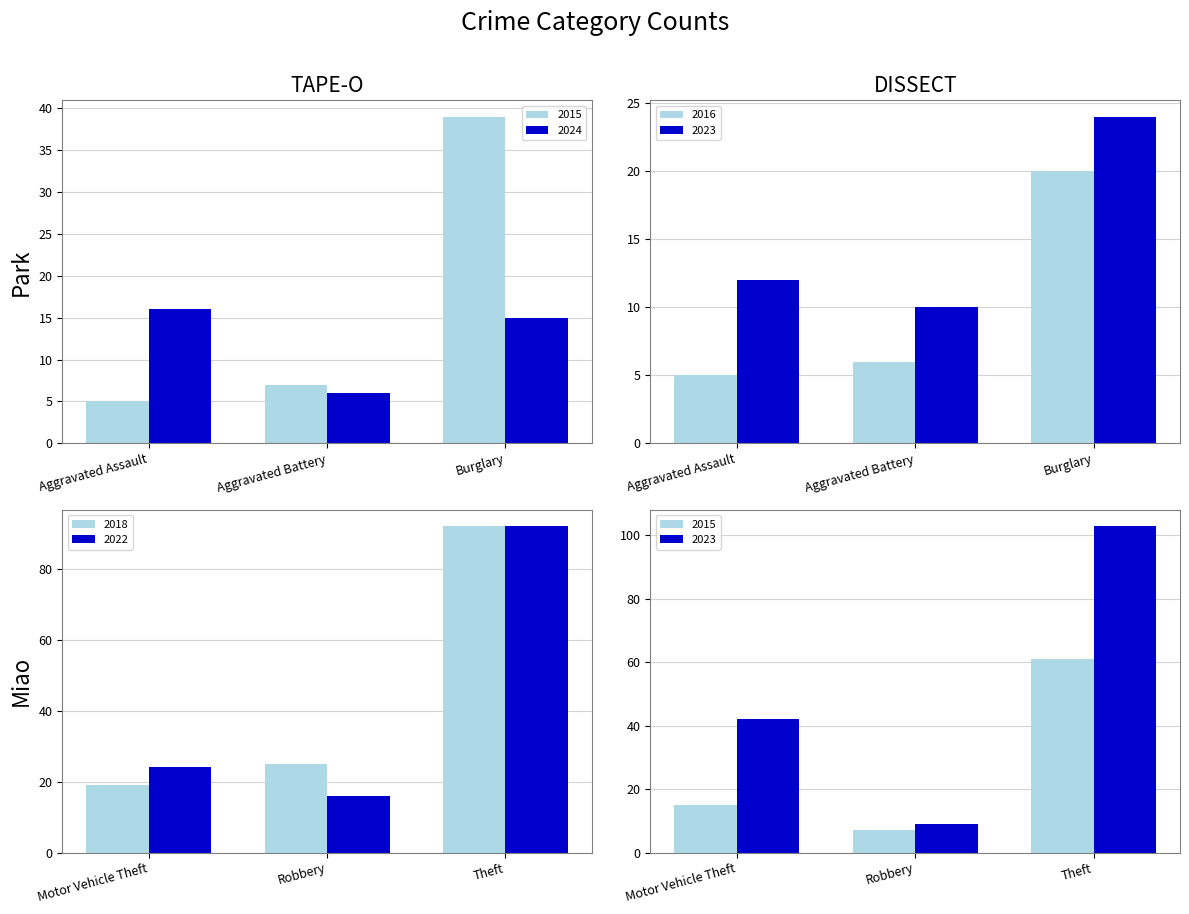

Are the bars grouped side by side (vs. stacked)?

Yes